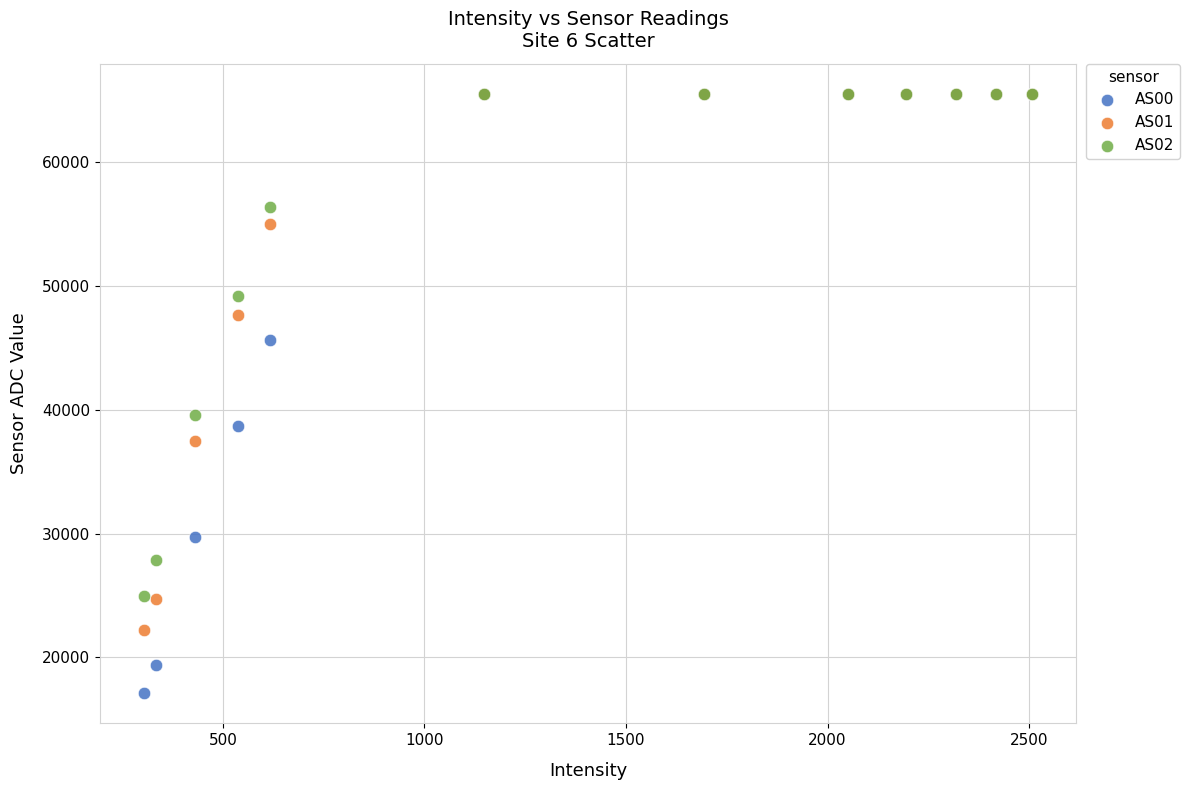

Which series has the largest Y range (max minus min)?

AS00